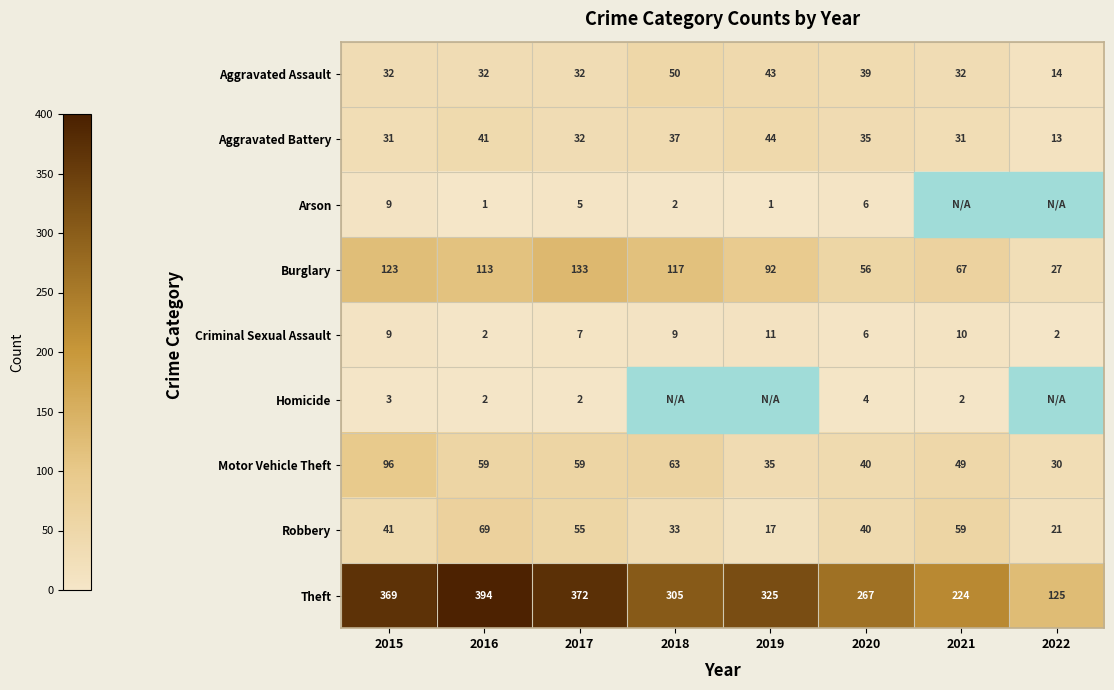

What is the maximum value for Aggravated Battery?

44